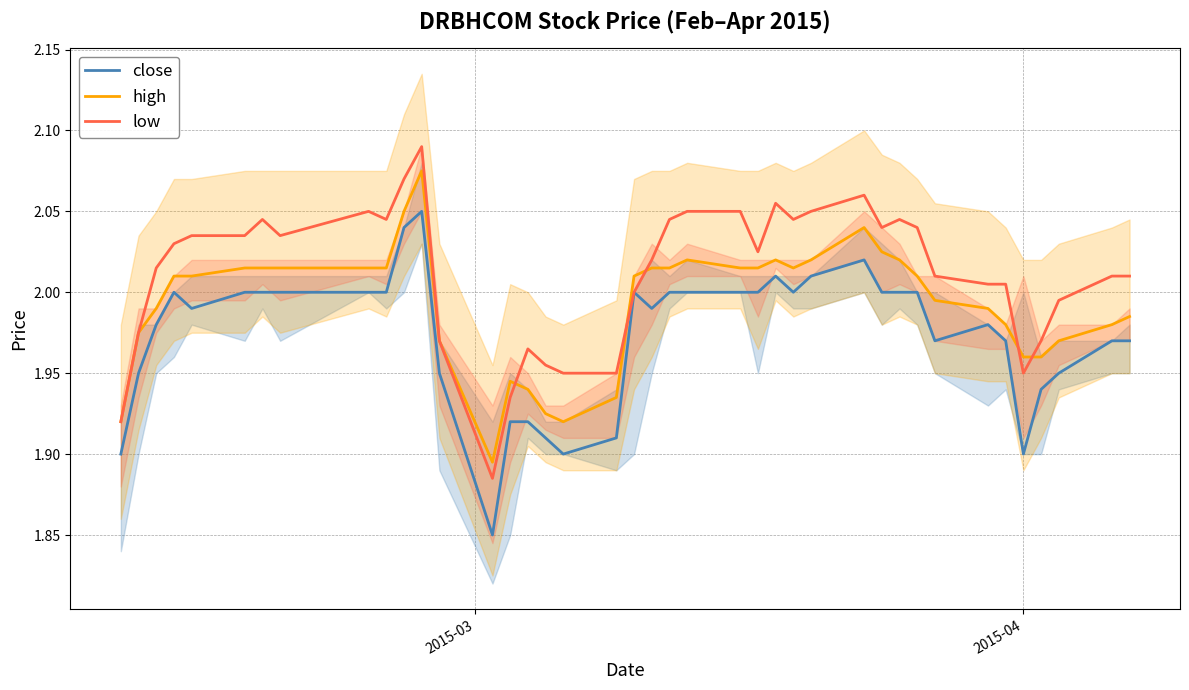

True or false: high and close intersect in this chart.

False